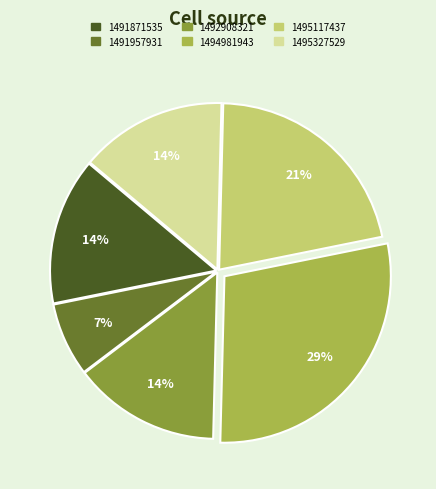

Count the number of slices in the pie.

6